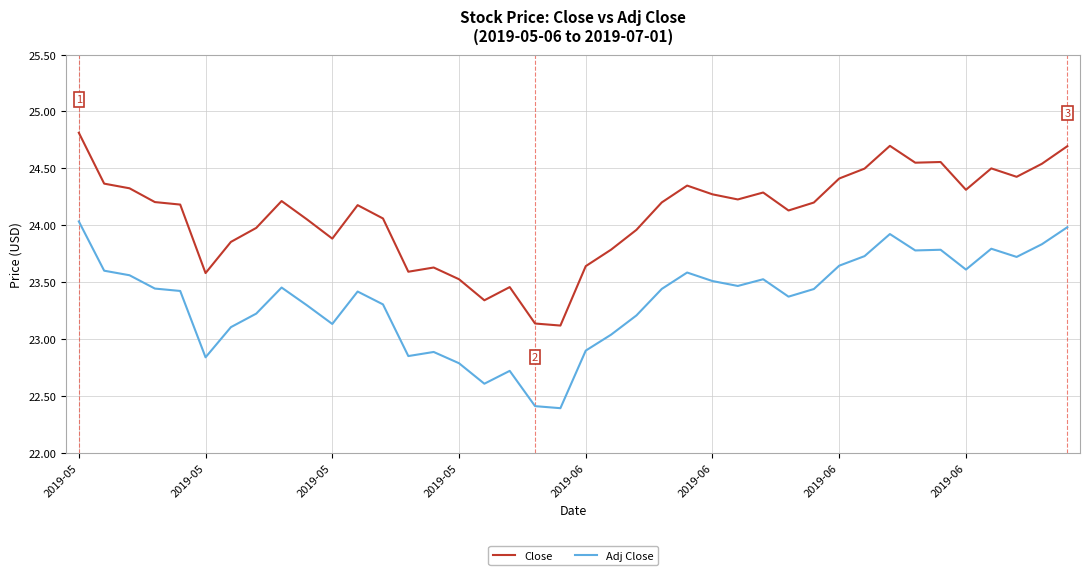

How many lines are shown in the chart?

2